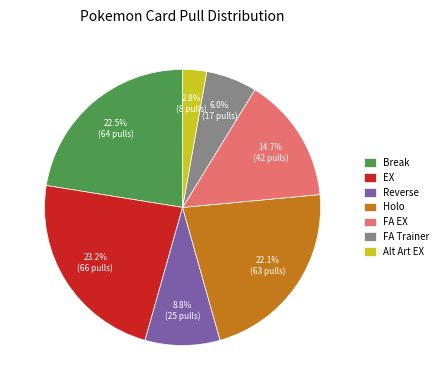

To the nearest percent, what is the difference between the EX and Reverse slice percentages?

14%